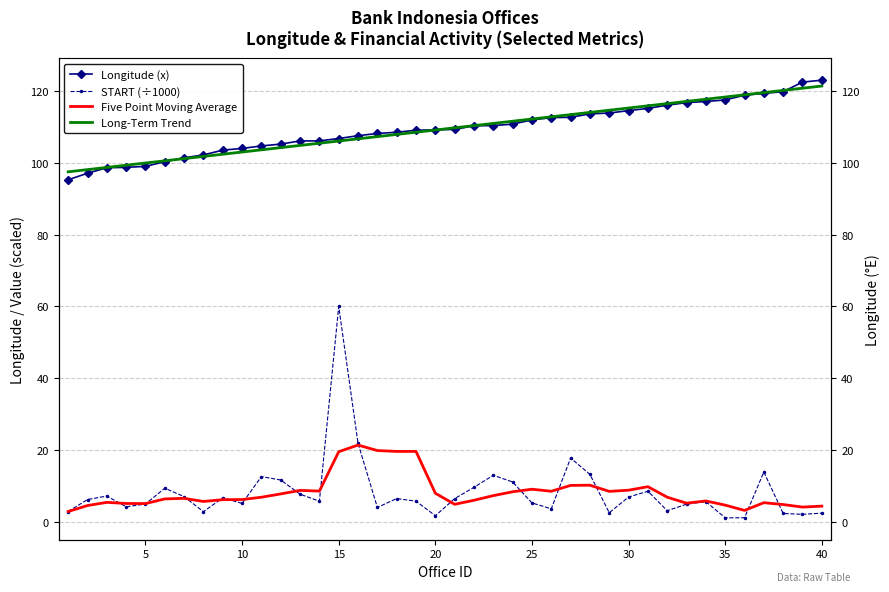

In Five Point Moving Average, how many points are lower than both neighbors (excluding endpoints)?

10